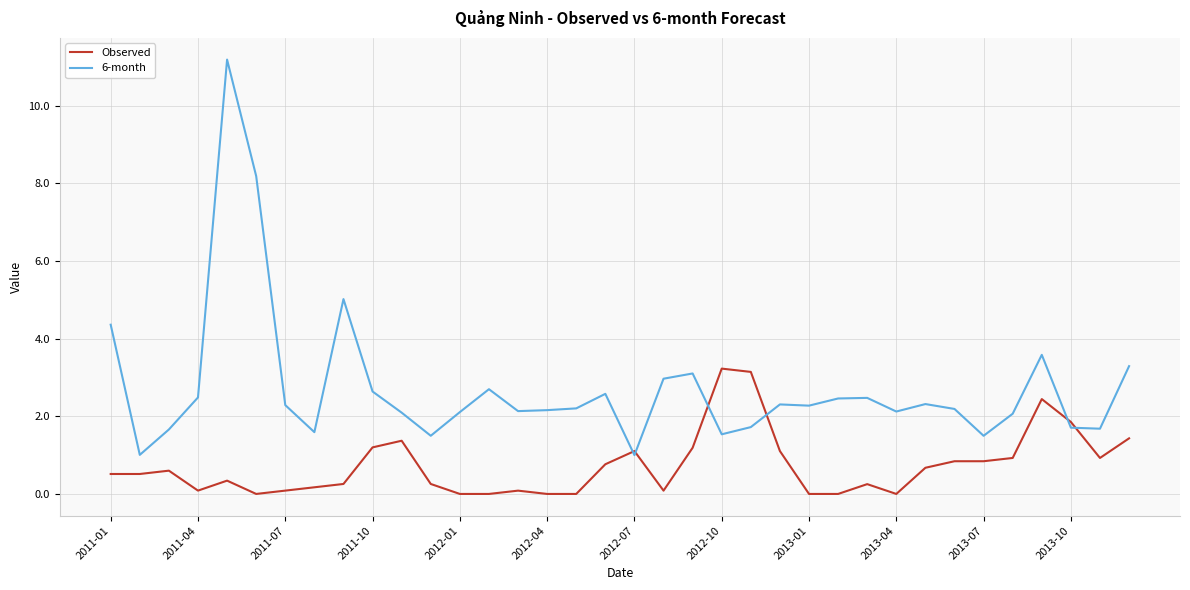

Rank the series by their maximum value, from lowest to highest.

Observed, 6-month